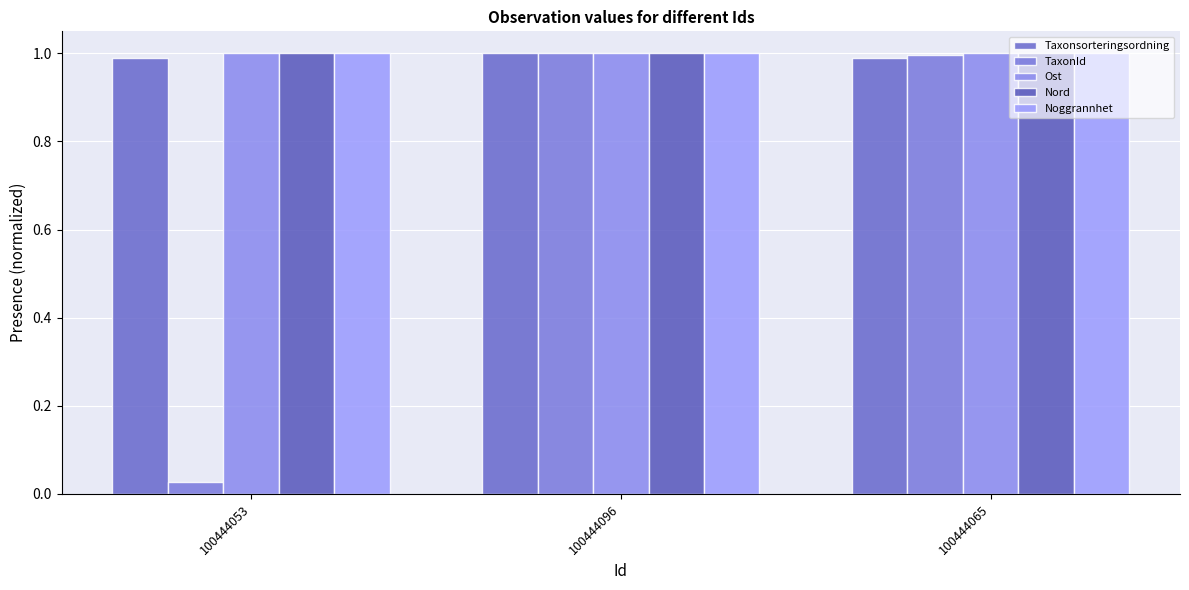

What is the sum of the Ost values at 100444065 and 100444053?

2.0